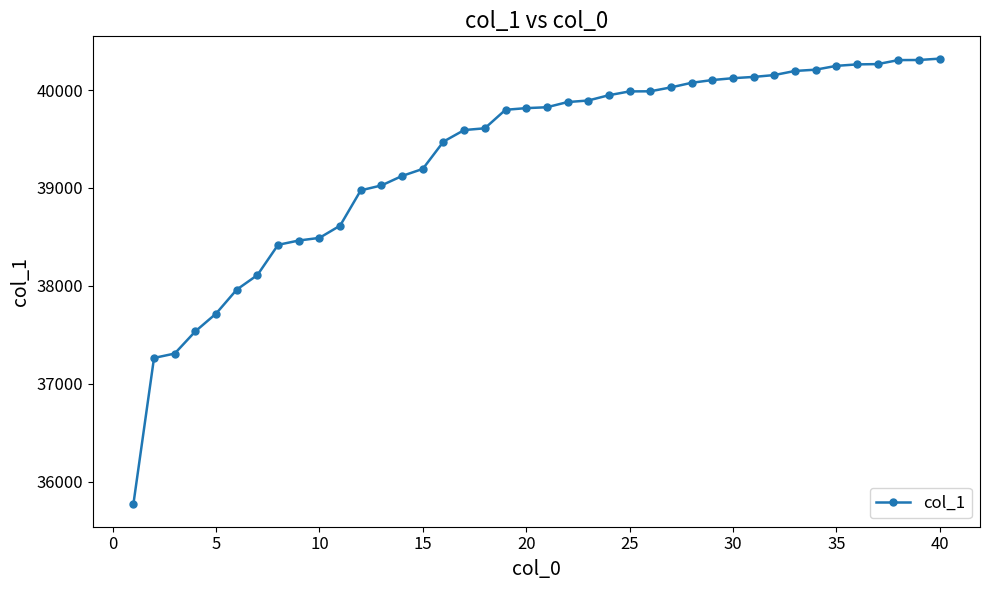

What is the smallest value displayed?

35766